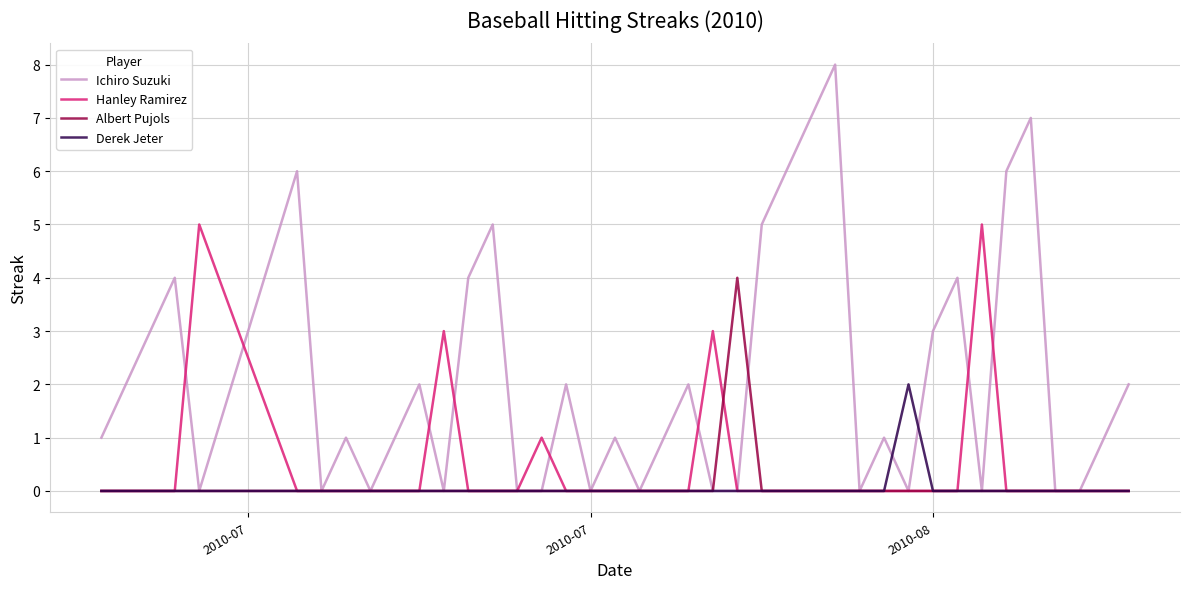

Which series has the largest total across all categories?

Ichiro Suzuki